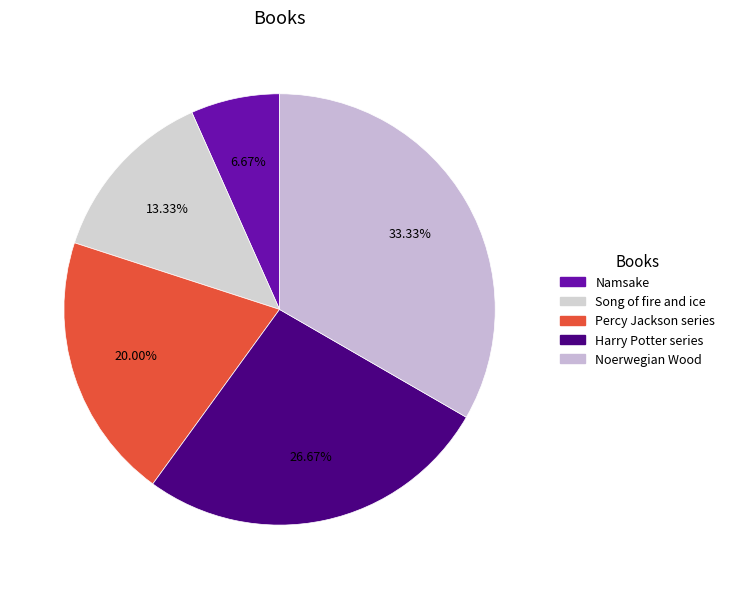

How many slices are in this pie chart?

5